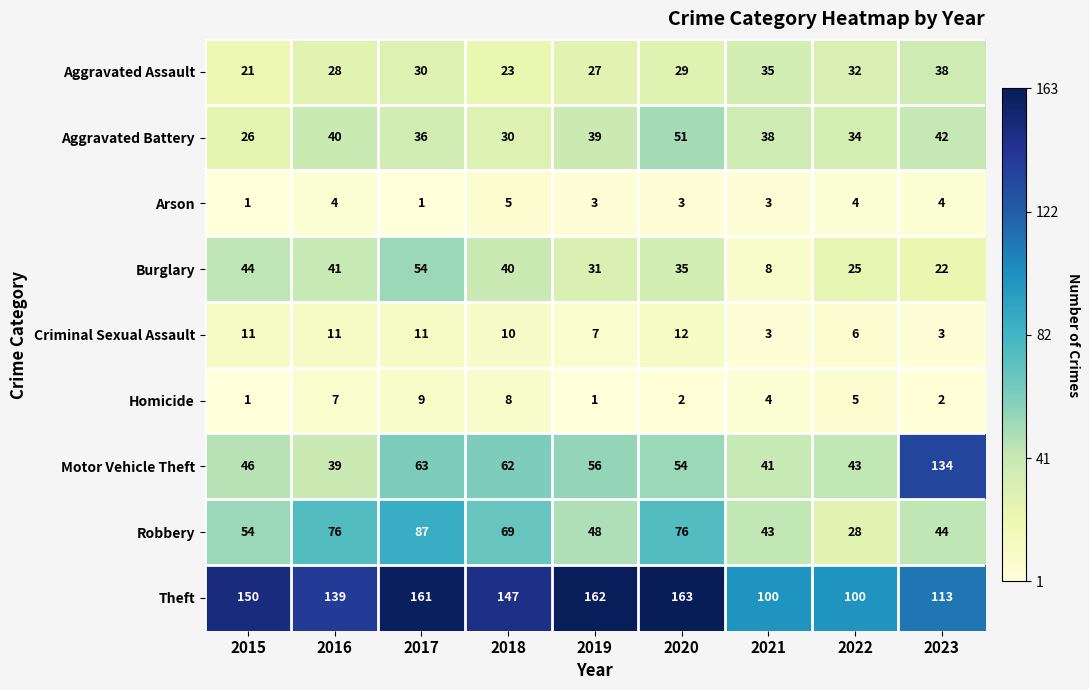

True or false: Burglary has a value of 17 at 2019.

False